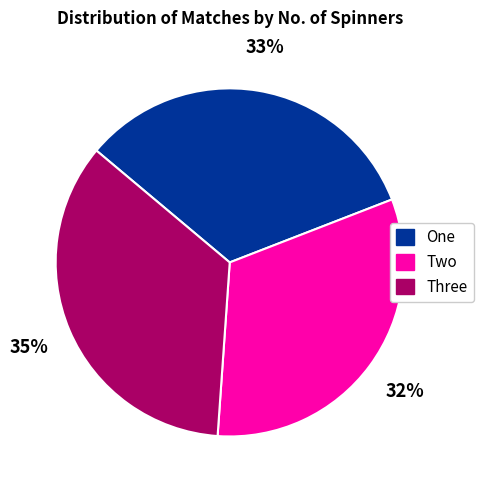

What is the largest slice in the pie chart?

Three